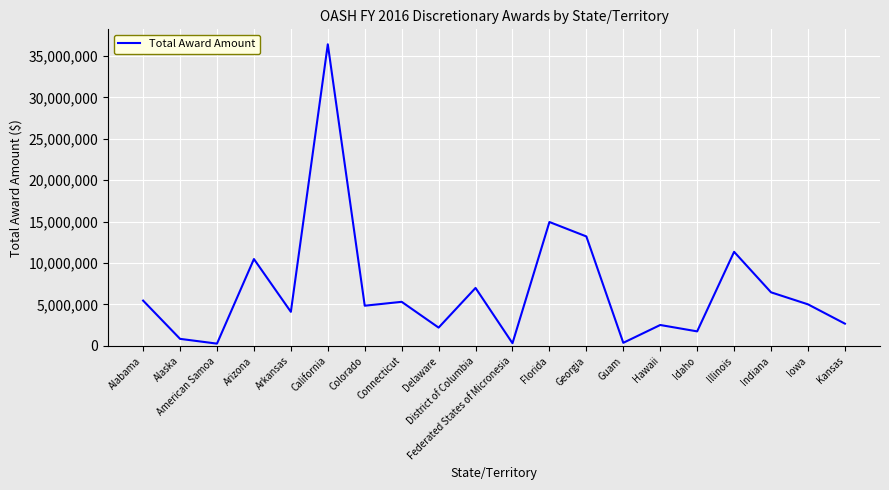

How many series are shown in this chart?

1